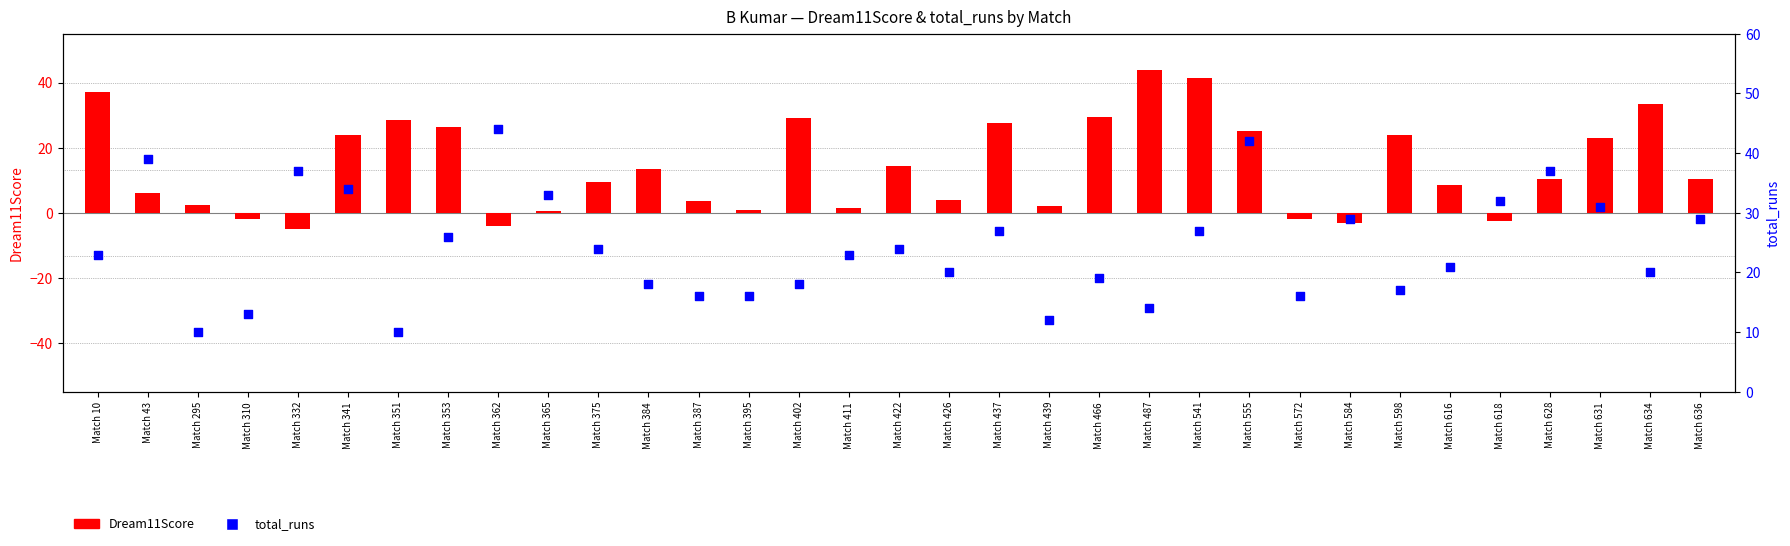

Is the value of Dream11Score at Match 636 greater than the value of total_runs at Match 636?

No